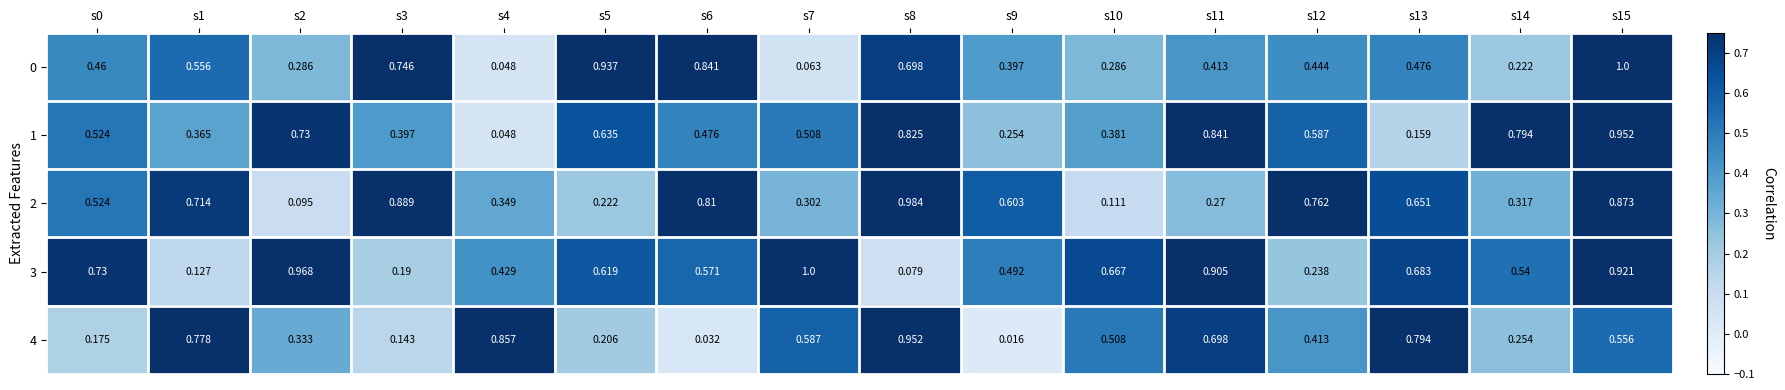

Which label corresponds to the smallest value in the chart?

s9